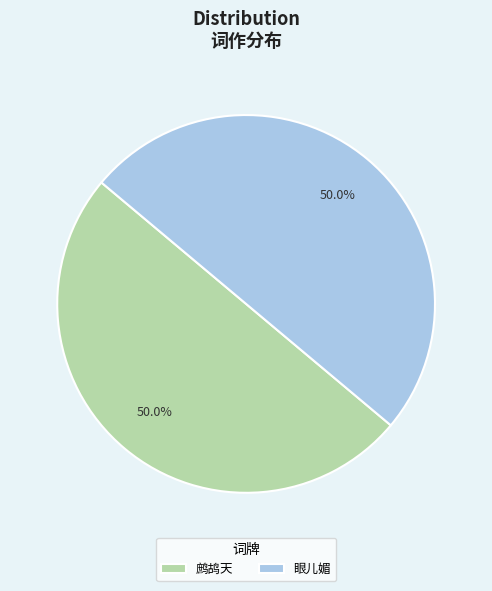

To the nearest percent, what is the average slice percentage?

50%